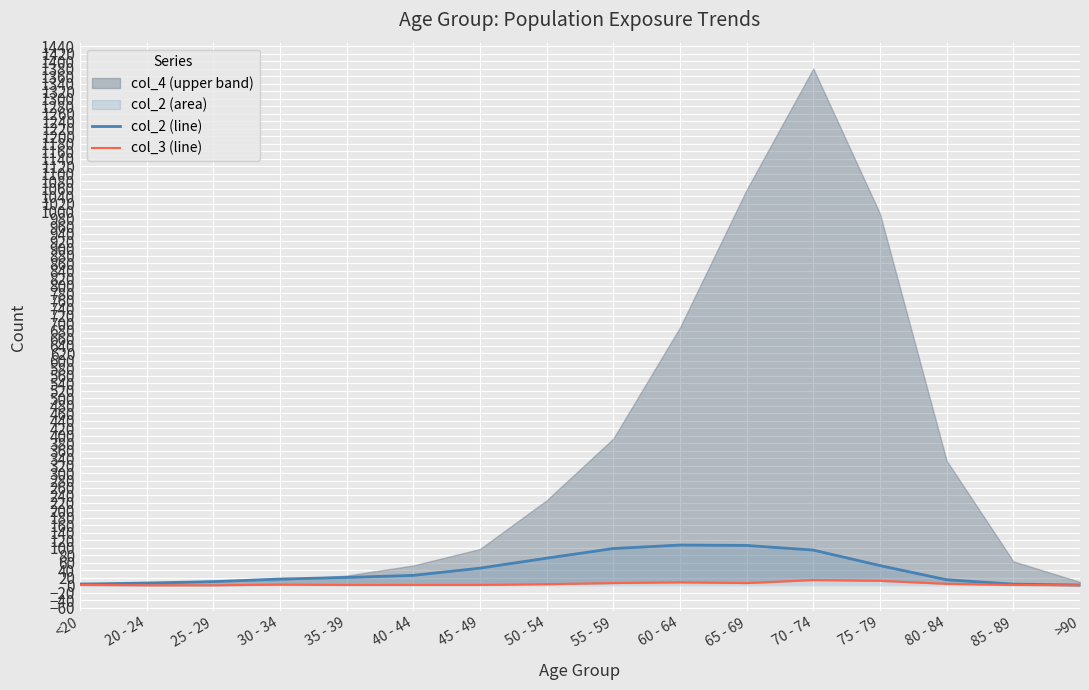

What is the average value of the col_3 (line) series?

3.8